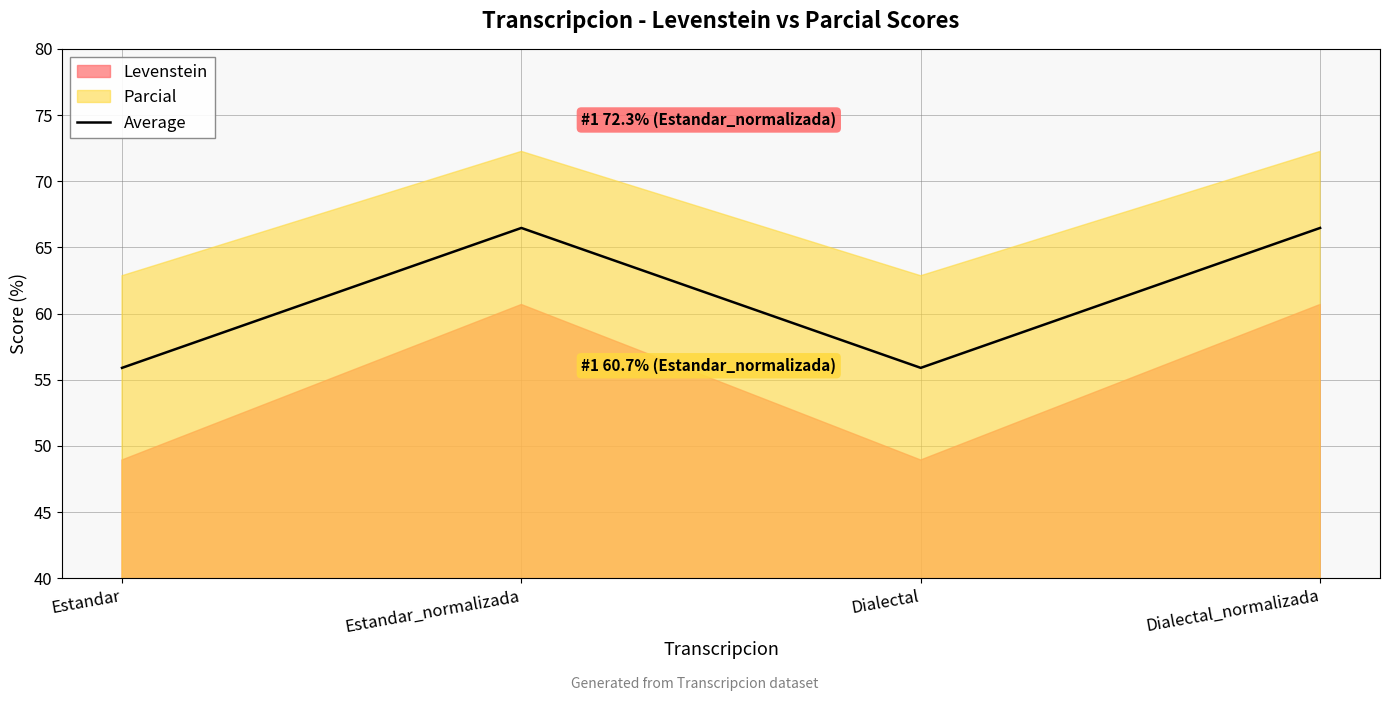

What is the difference between the maximum and minimum values?

10.6